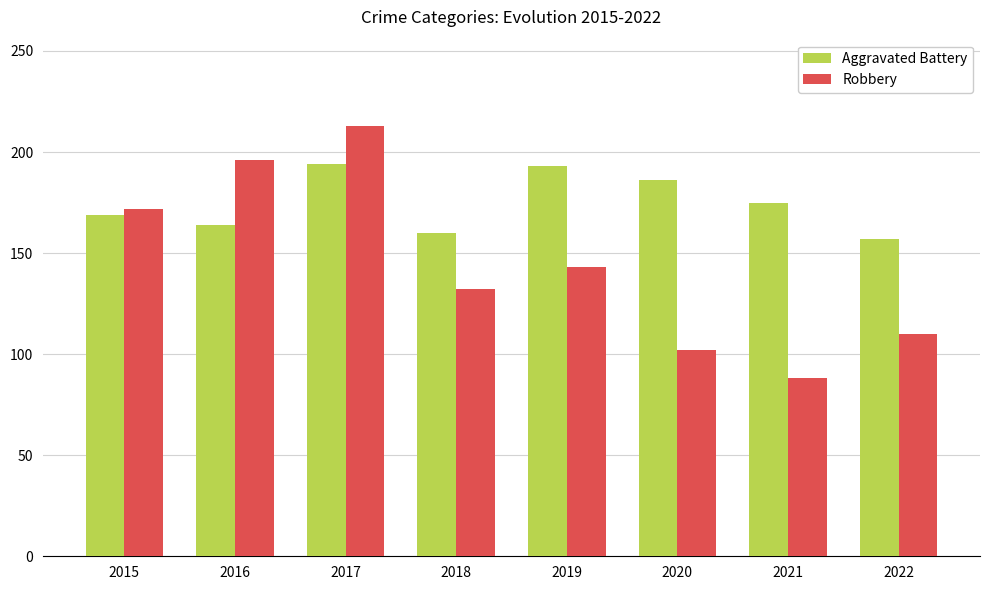

What is the difference between the maximum and minimum values in the Aggravated Battery series?

37